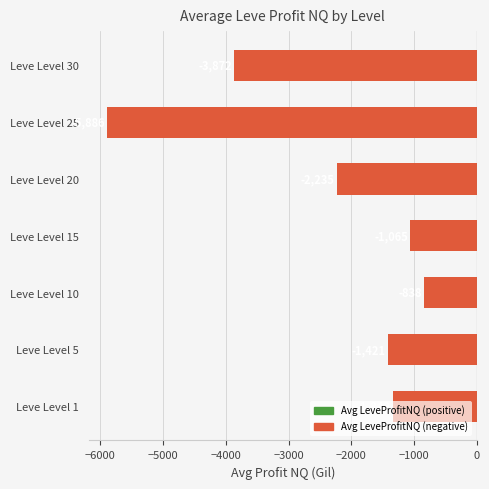

What is the change in value from Leve Level 1 to Leve Level 20?

-893.5